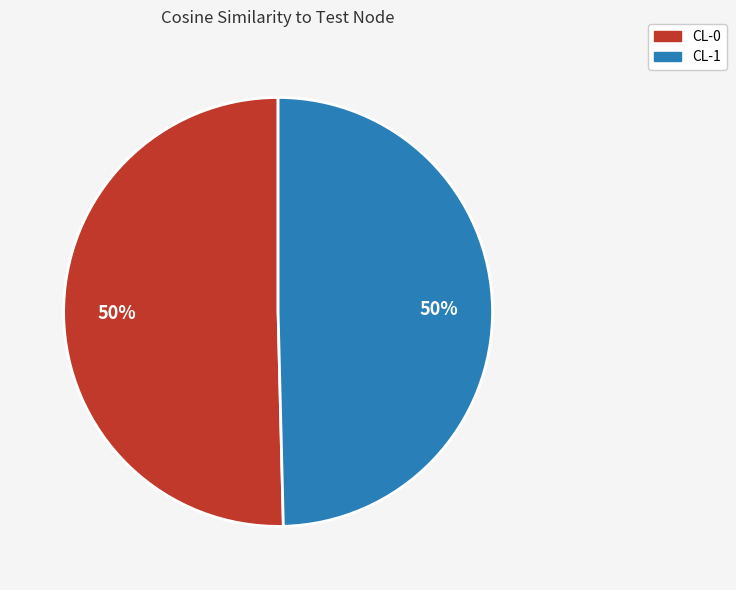

To the nearest percent, what portion does CL-1 represent?

50%